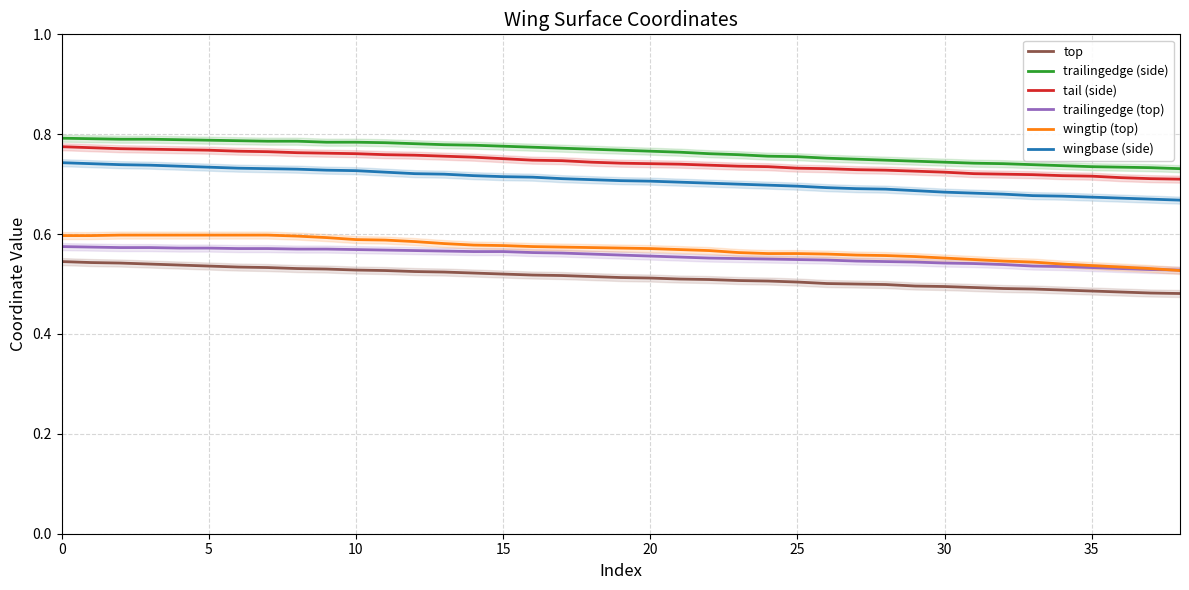

Count the number of categories in the chart.

39